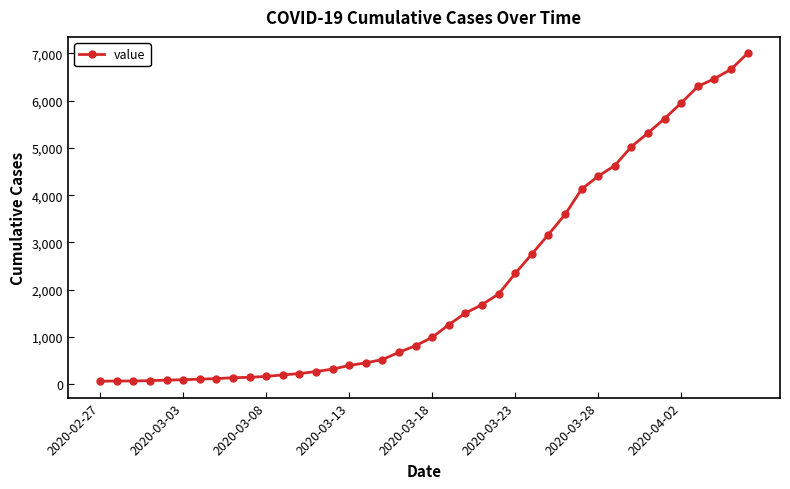

What is the average value?

2144